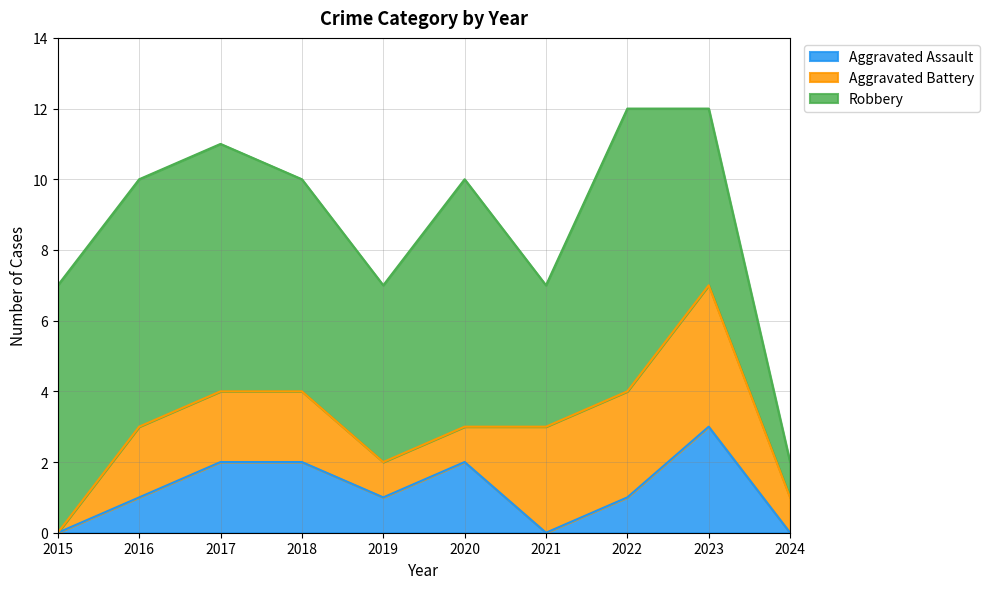

True or false: Robbery has a value of 5 at 2023.

True